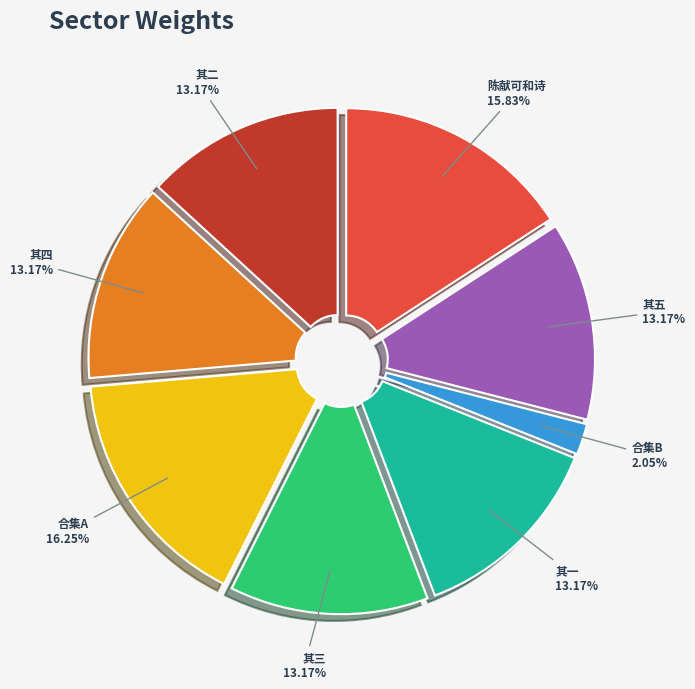

Is the sum of 其一 and 其五 greater than half?

No